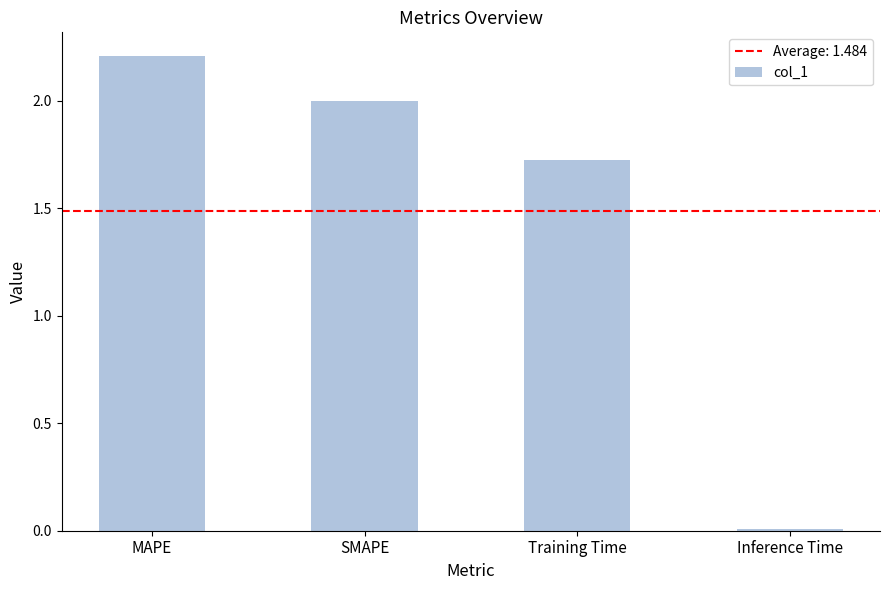

What is the change in value from Training Time to Inference Time?

-1.7